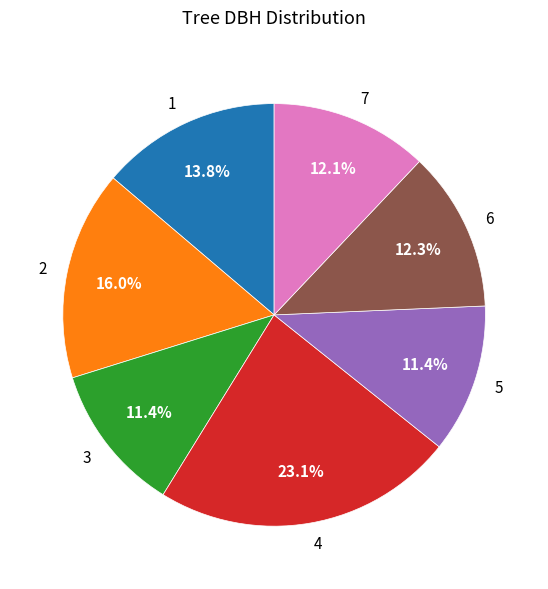

Does any single category account for the majority?

No